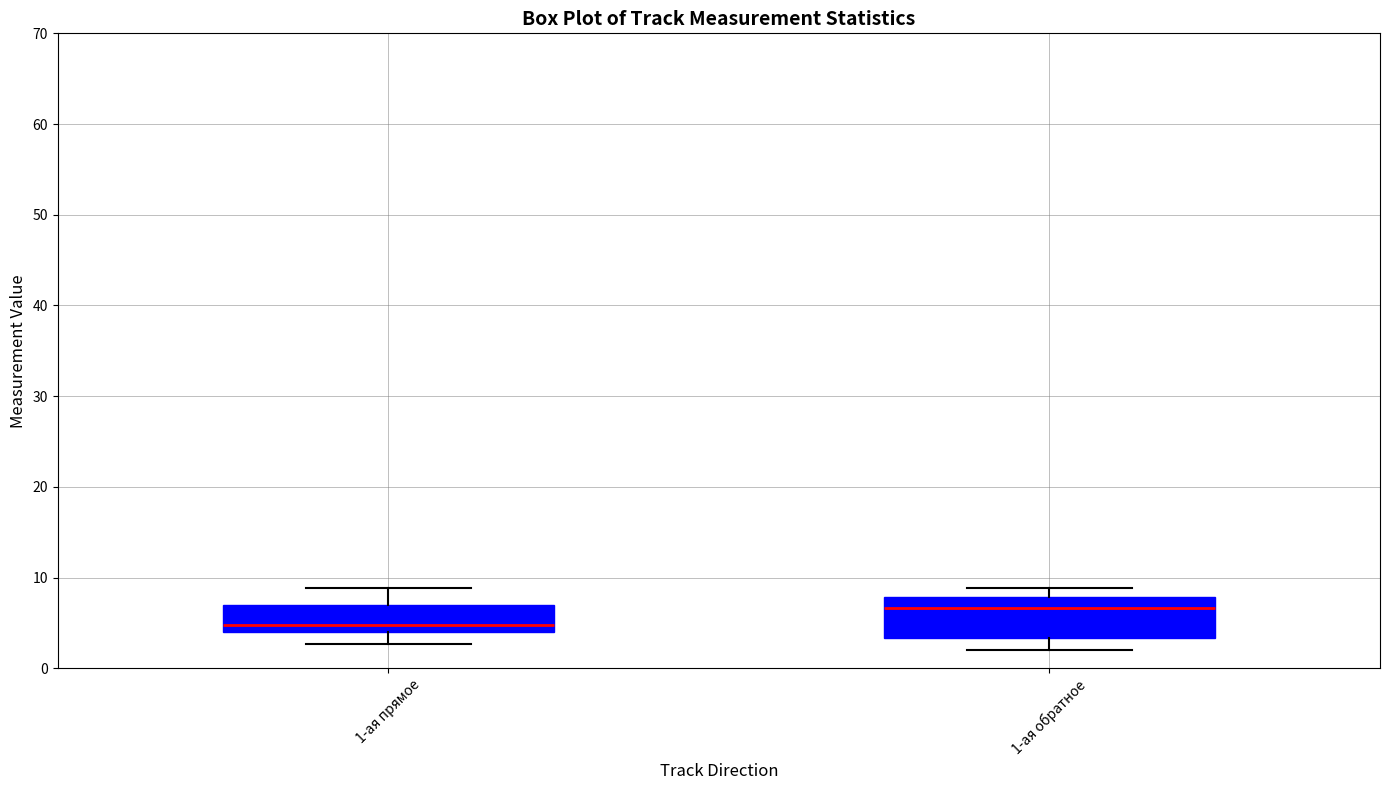

Which box has the lowest median line?

1-ая прямое